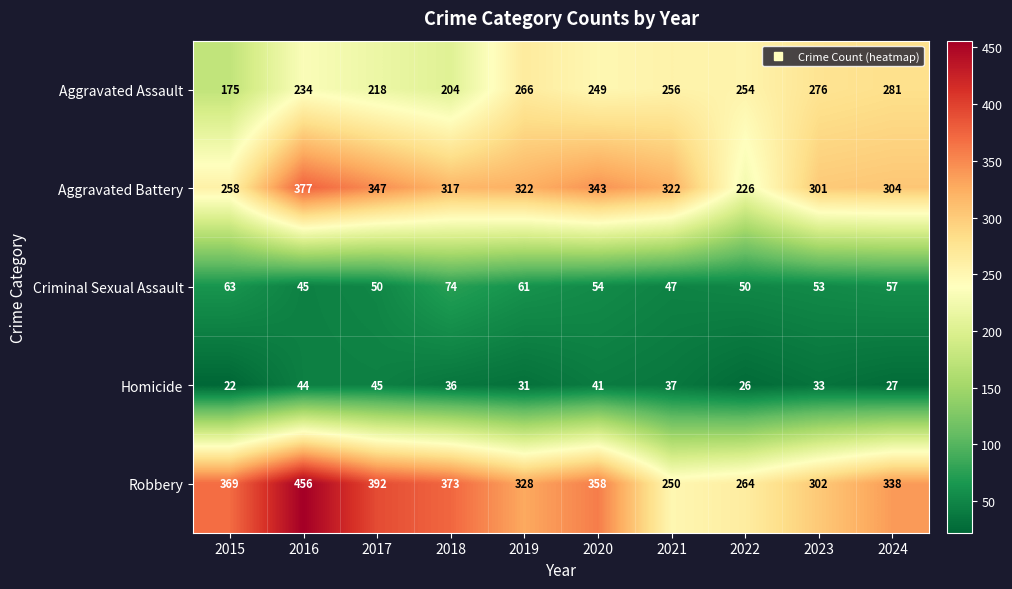

What is the difference between the maximum and second lowest values in the Robbery series?

192